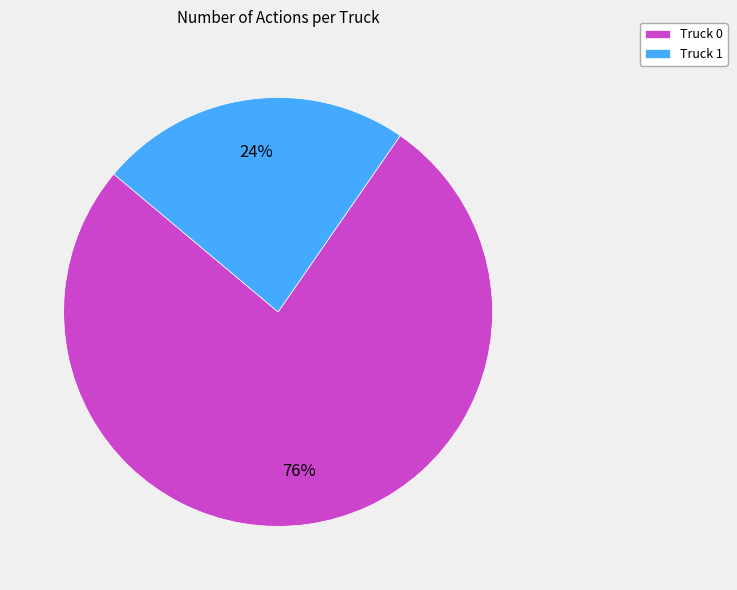

Between Truck 1 and Truck 0, which is larger?

Truck 0